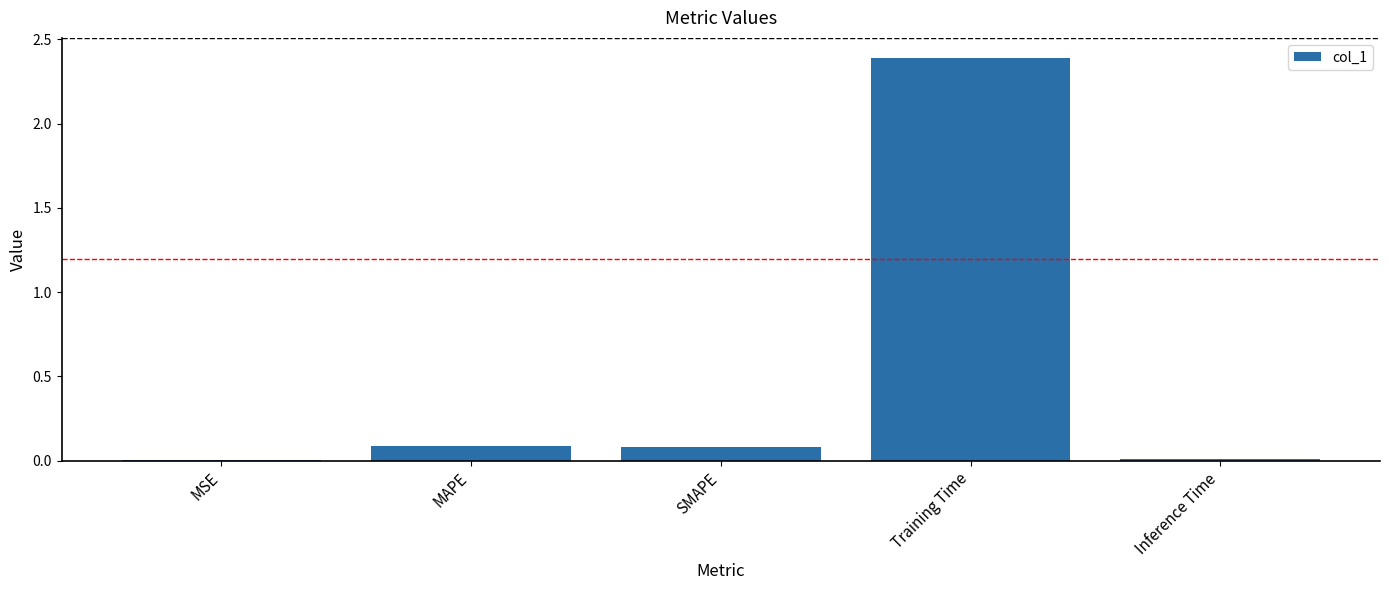

Between MAPE and Training Time, which is larger?

Training Time